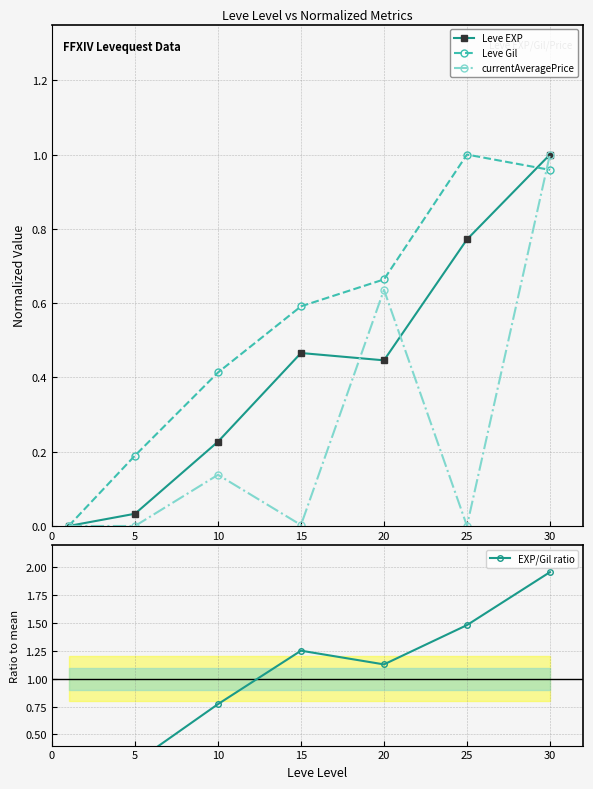

List the series in order of their overall mean, lowest first.

currentAveragePrice, Leve EXP, Leve Gil, EXP/Gil ratio